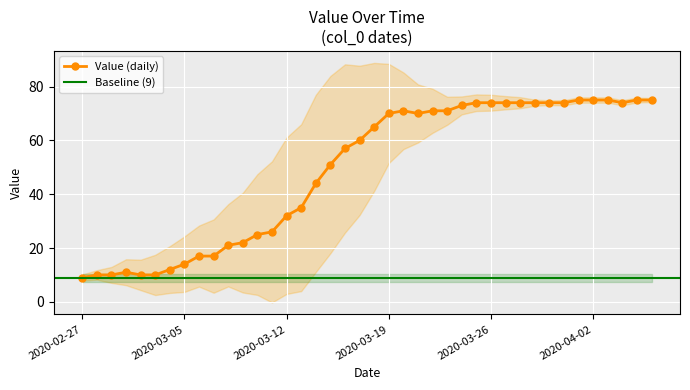

Reading left to right, extract all data points from this chart.

9	10	10	11	10	10	12	14	17	17	21	22	25	26	32	35	44	51	57	60	65	70	71	70	71	71	73	74	74	74	74	74	74	74	75	75	75	74	75	75